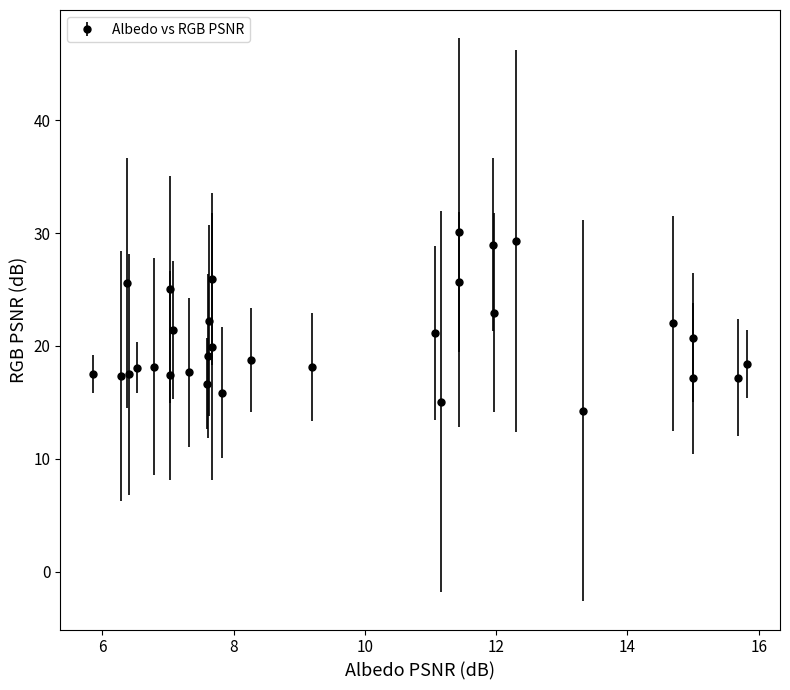

True or false: there are more than 1 points higher than both neighbors.

True